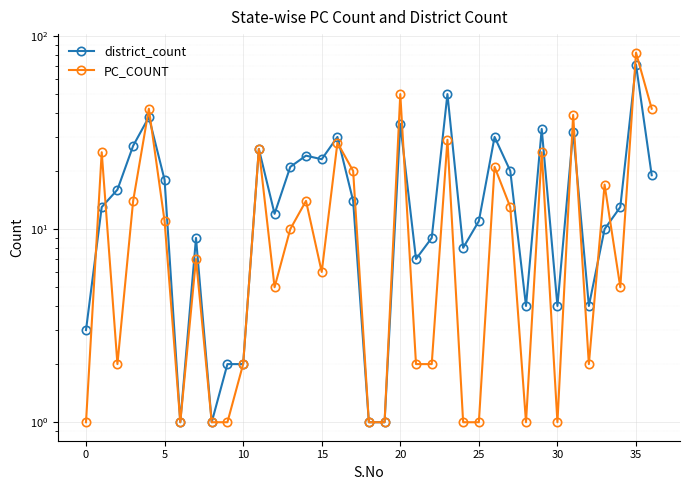

The district_count series shows 56 at 15. True or false?

False